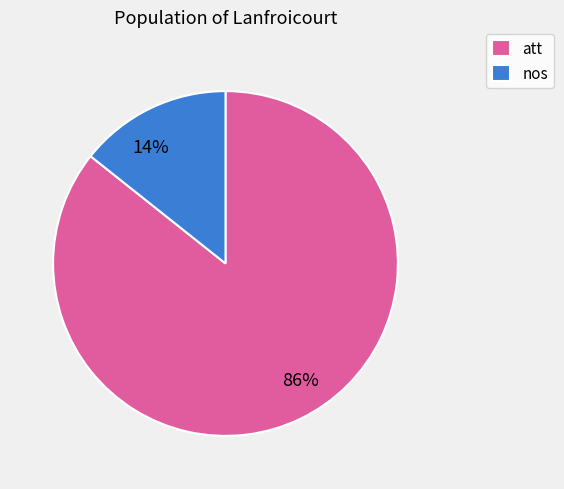

Which category has the smallest portion of the pie?

nos